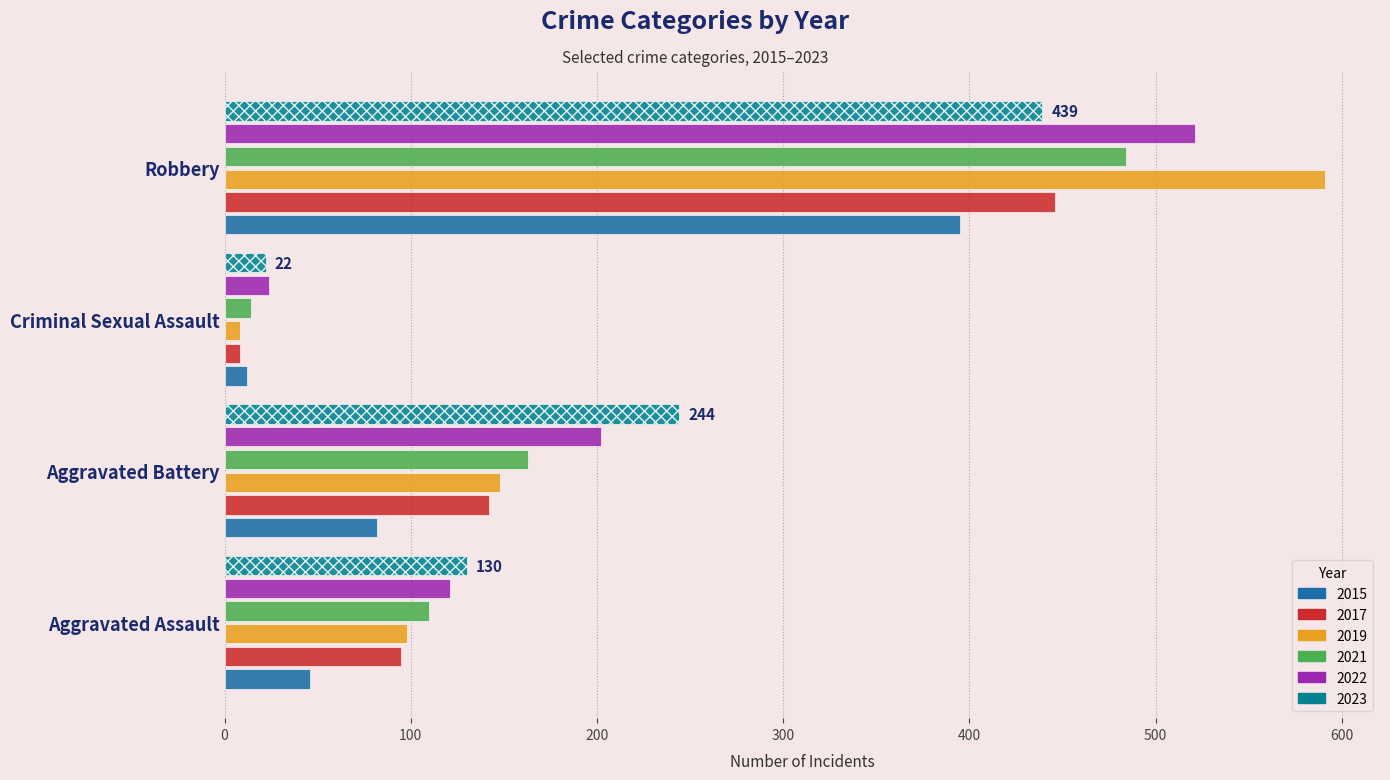

What is the average value of the 2015 series?

134